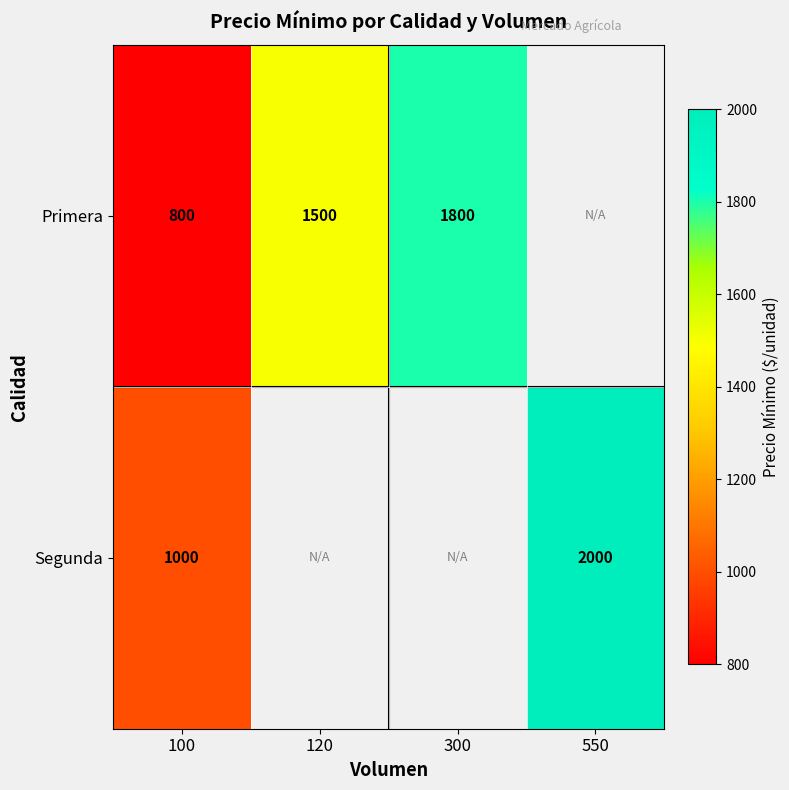

At how many categories does at least one series exceed 1764?

2